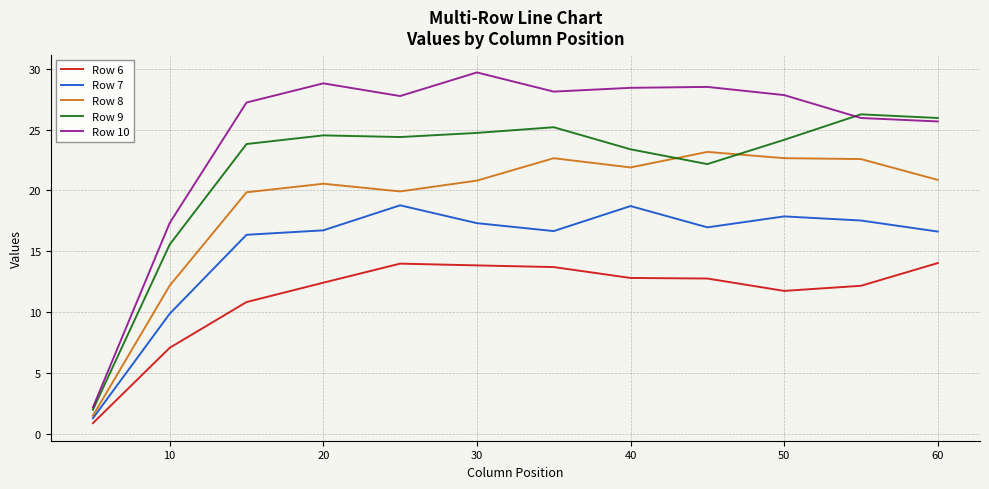

Which series has the largest total across all categories?

Row 10